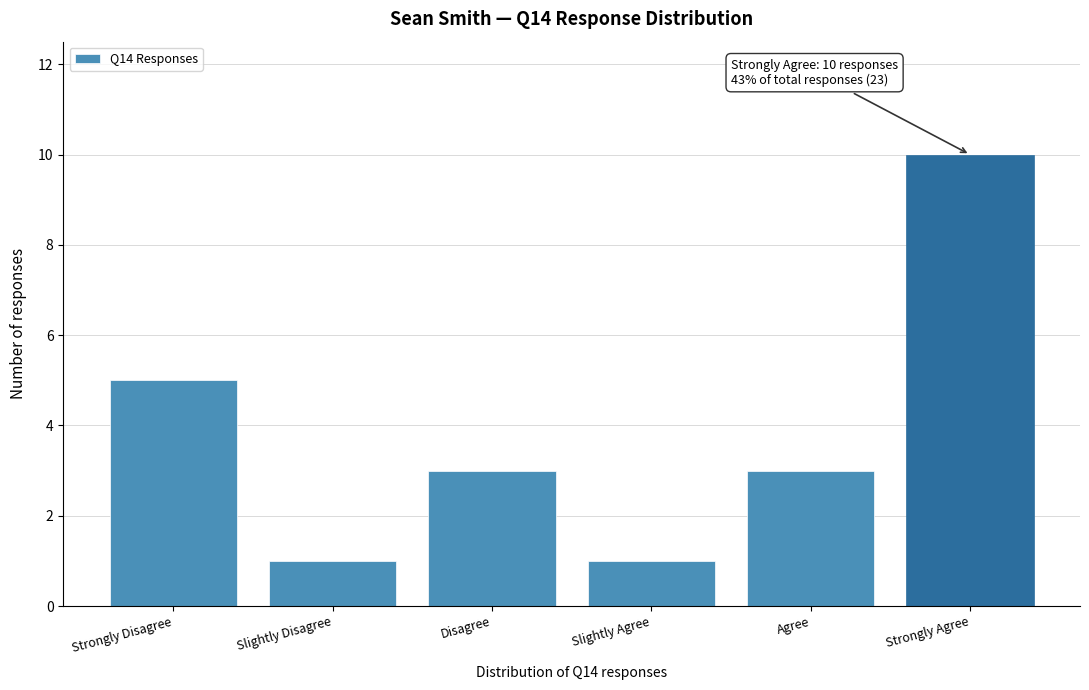

Reading left to right, transcribe all the data shown in this chart.

5	1	3	1	3	10